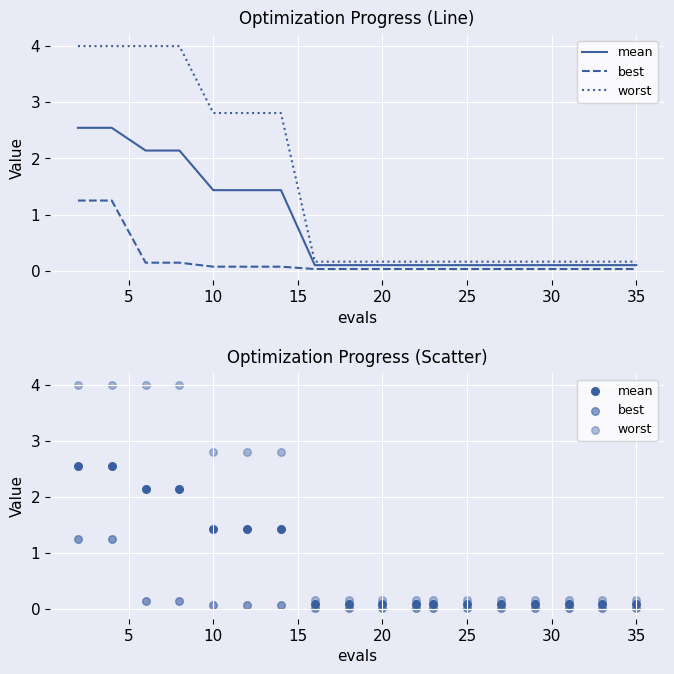

Which series contains the highest Y value?

worst